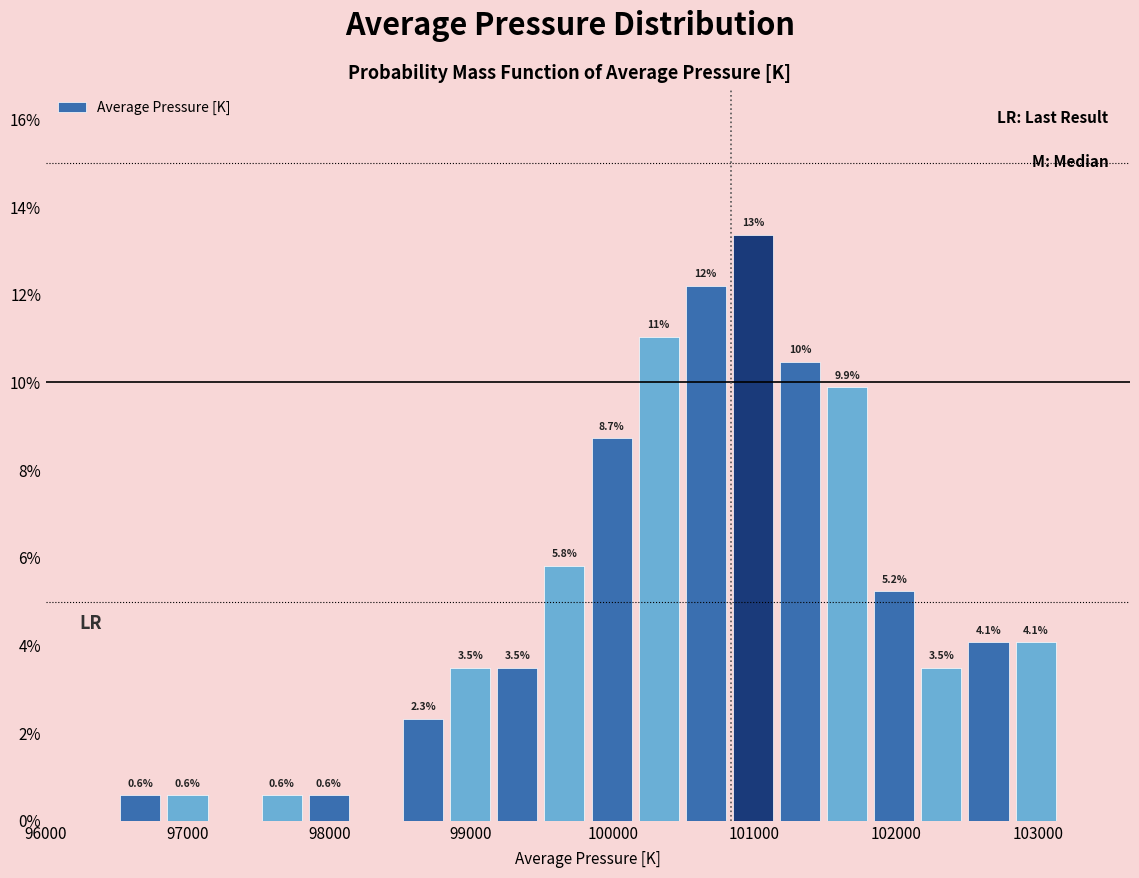

Read against the x-axis, roughly where is the centre of the tallest bar?

101000